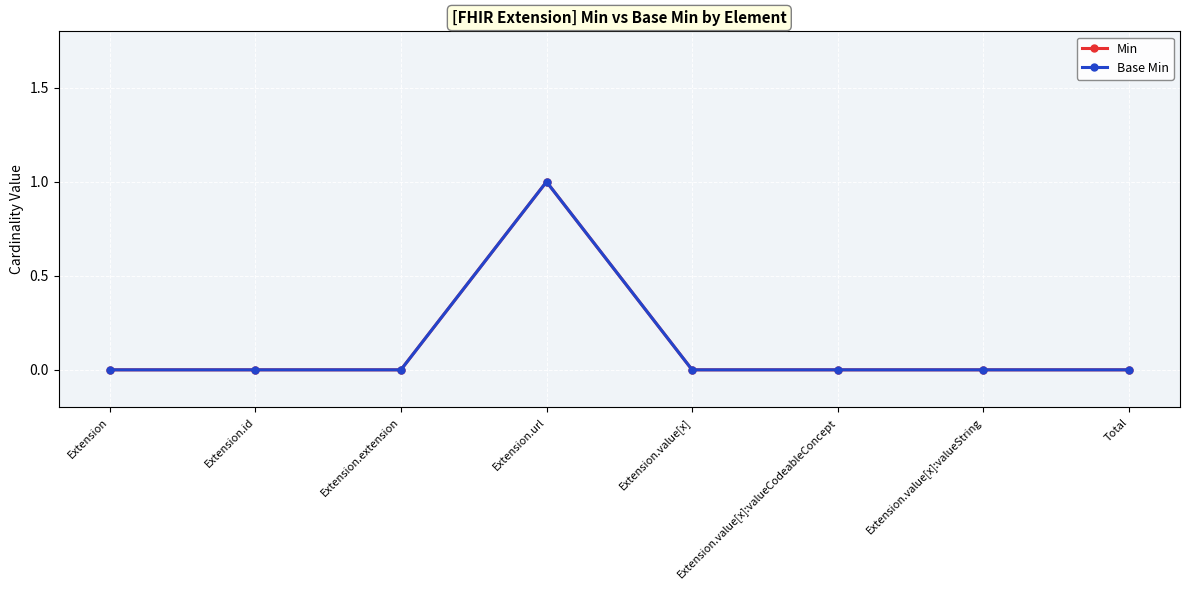

How many lines are shown in the chart?

2